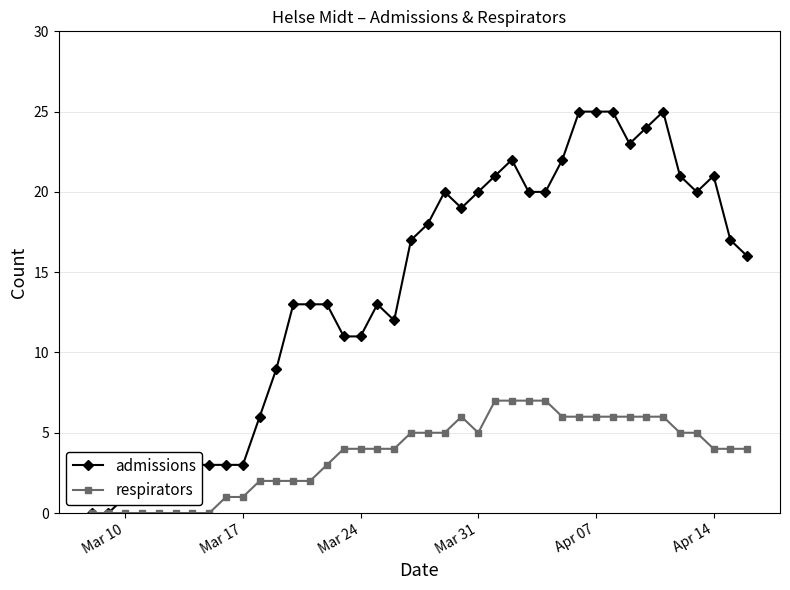

Which series has the largest total across all categories?

admissions